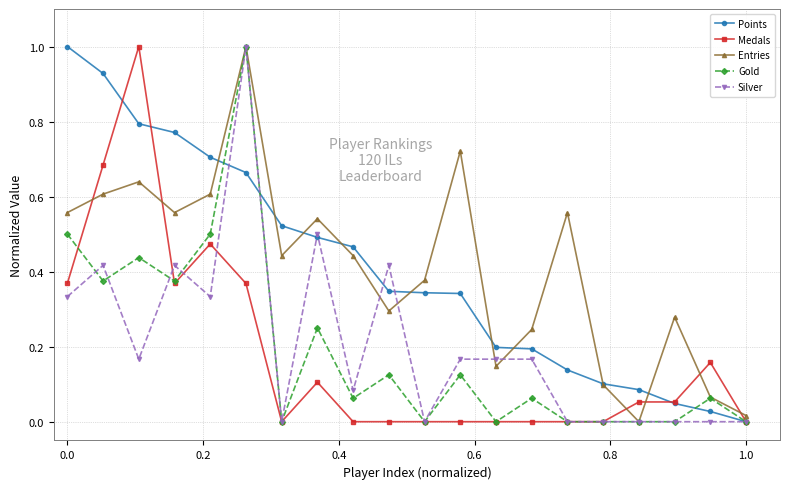

In Entries, how many points are lower than both neighbors (excluding endpoints)?

5